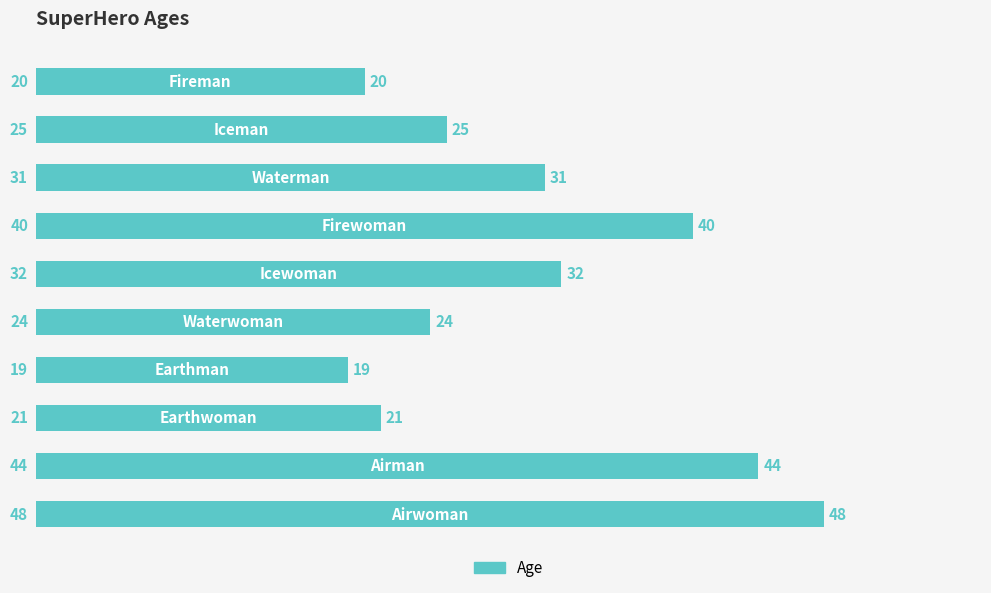

What is the difference between the maximum and minimum values?

29